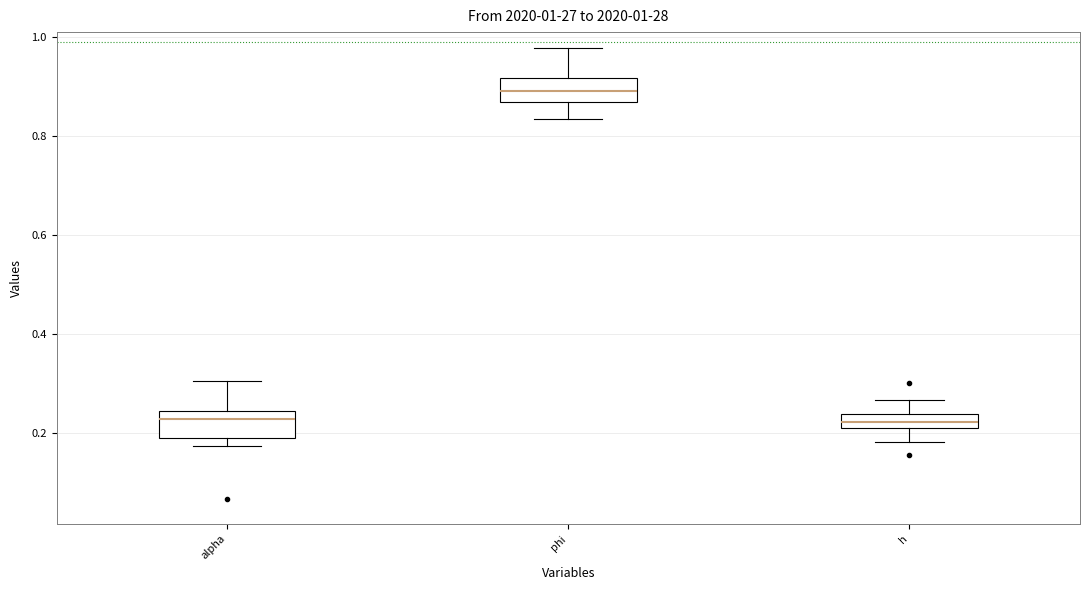

Which box has the highest median line?

phi